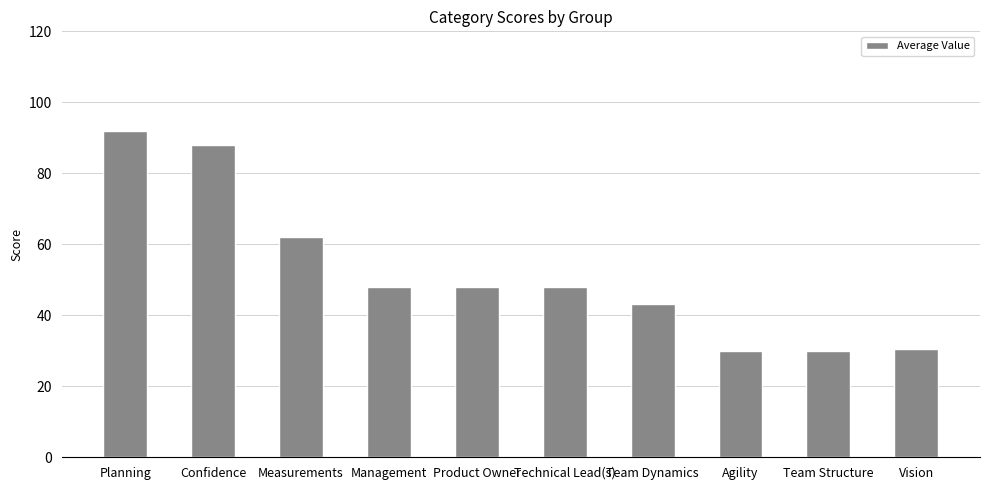

Which label corresponds to the largest value in the chart?

Planning